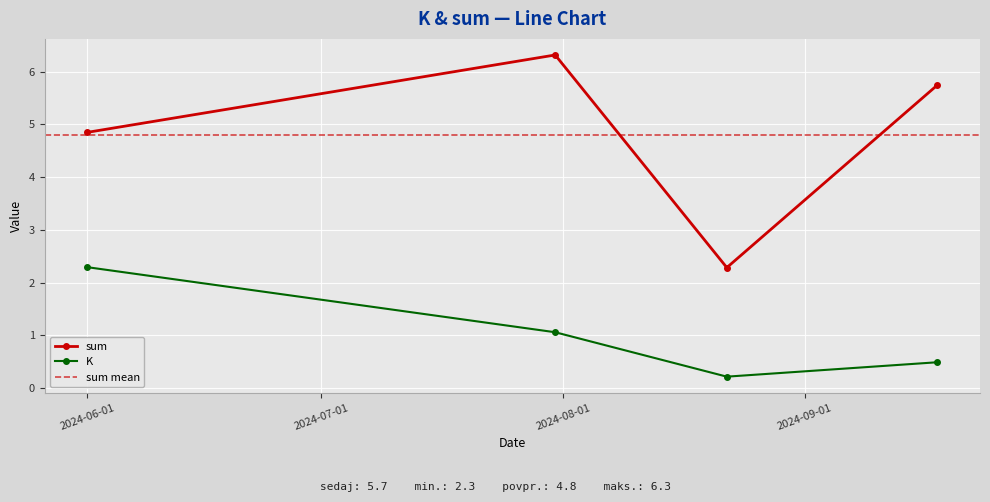

At which category is the sum across all series the highest?

2024-07-31